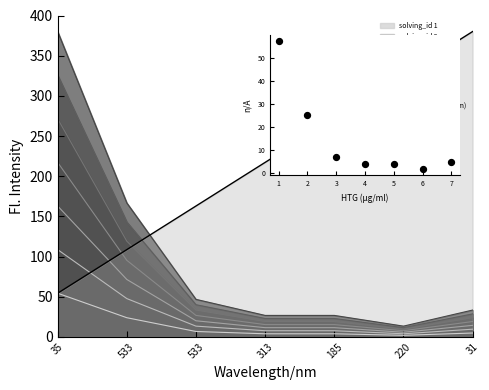

Which series has the largest total across all categories?

solving_id (norm)